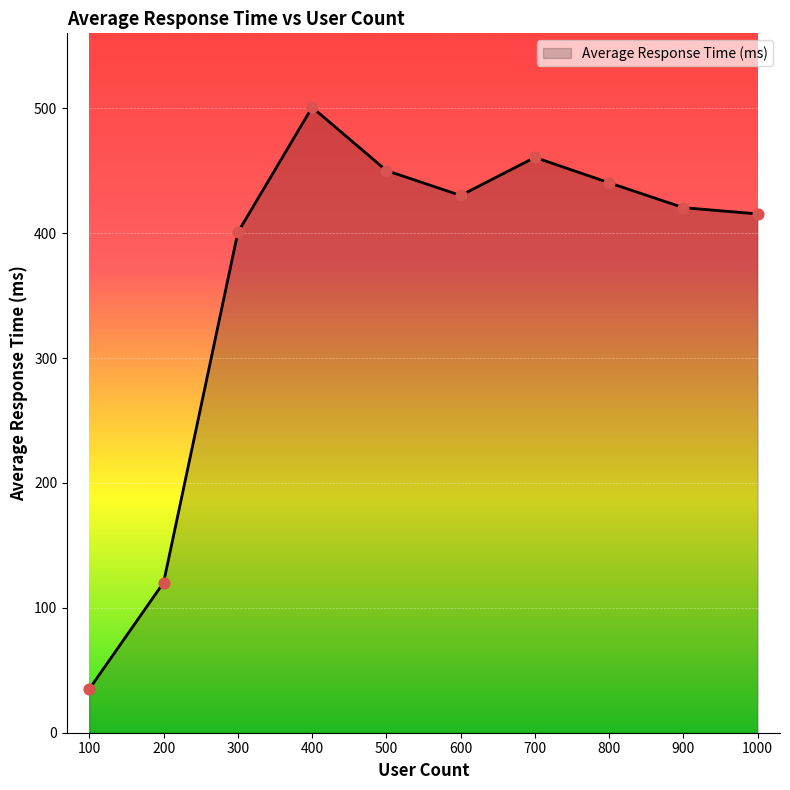

Approximately how many times larger is the value at 400 compared to 600?

1.2